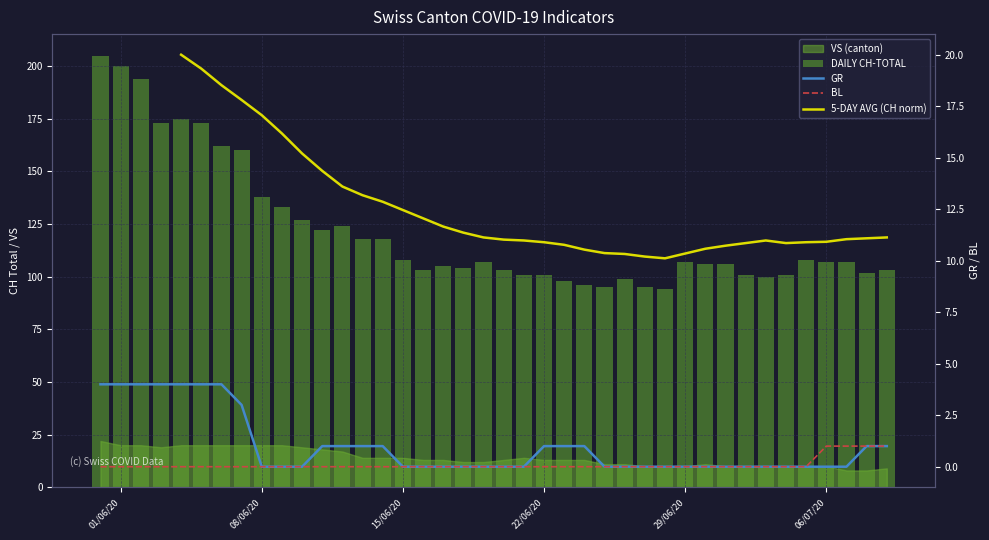

What is the average value of the GR series?

1.0